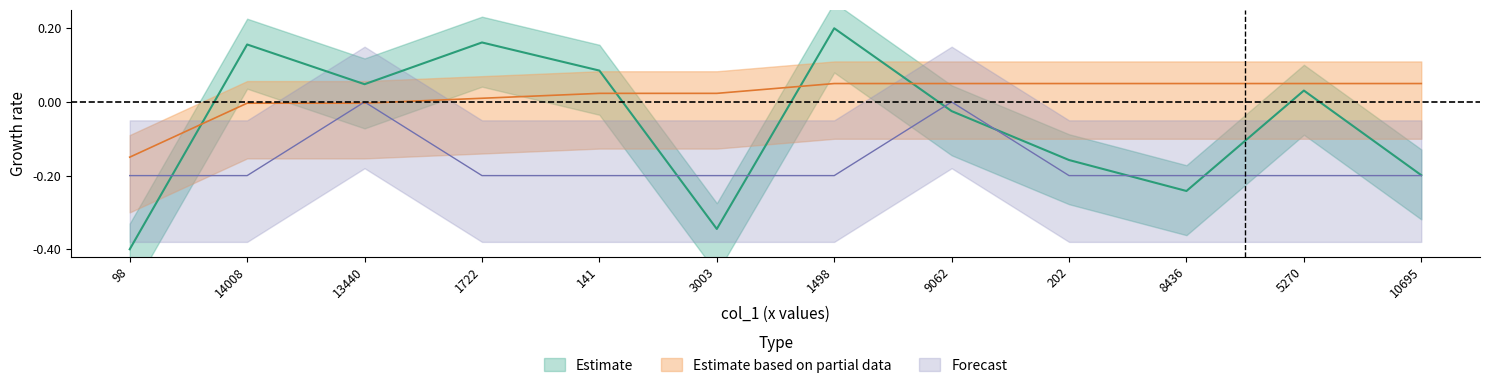

What is the total value across all series at 10695?

-0.3